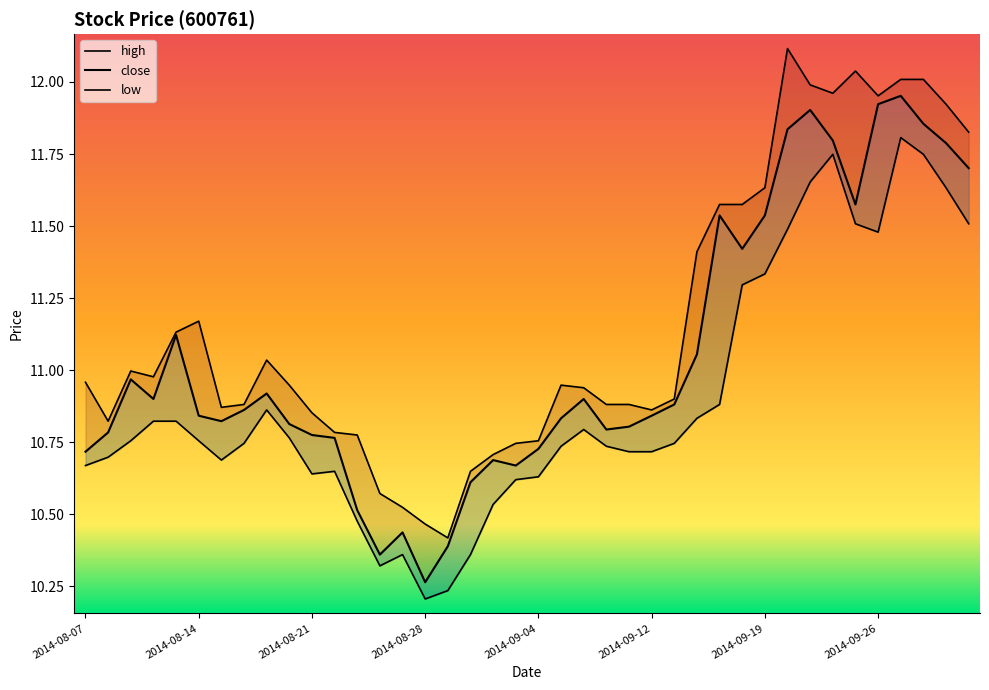

What is the maximum value shown in the chart?

12.1